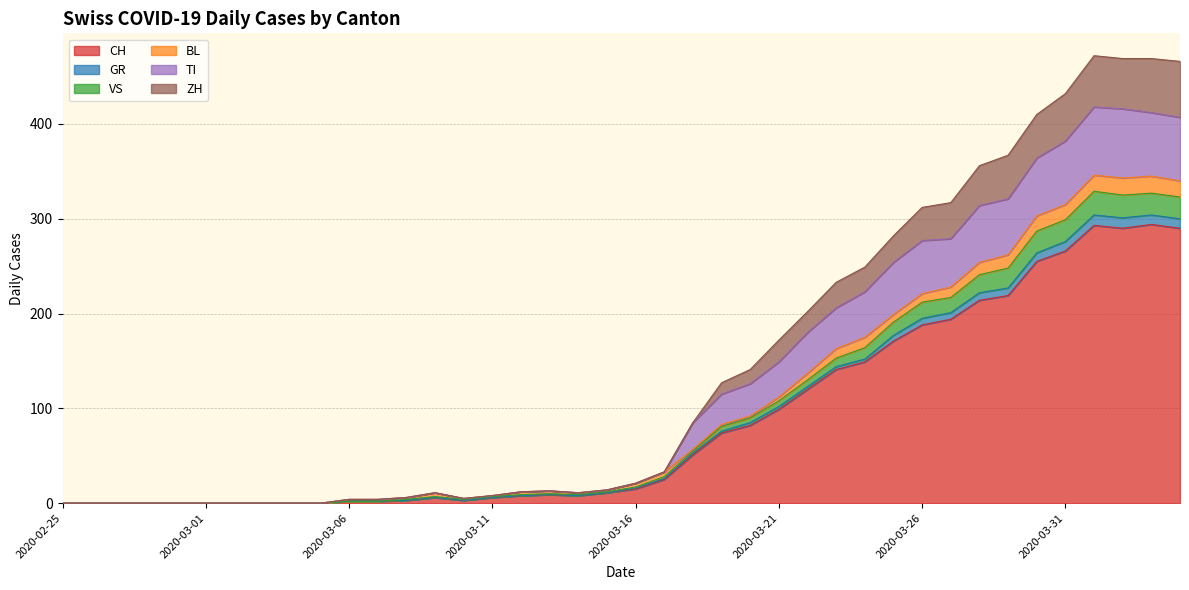

How many lines are shown in the chart?

6